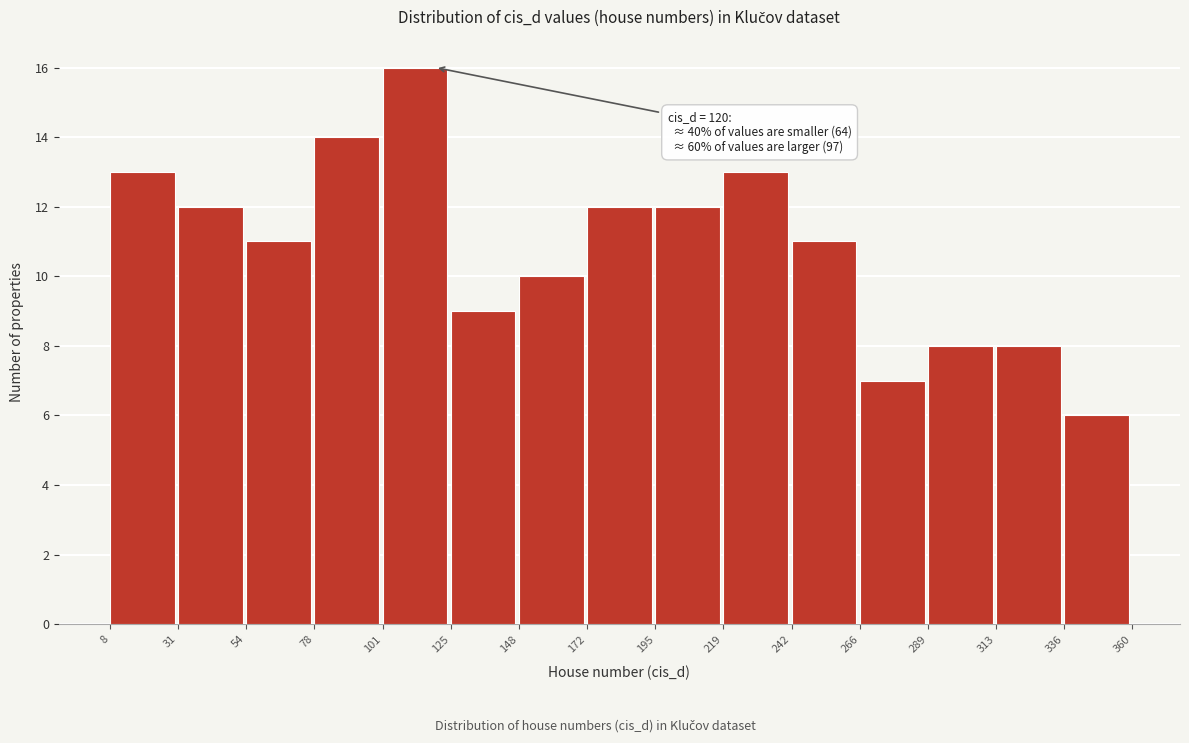

Which range on the x-axis has the tallest bar?

101 to 125